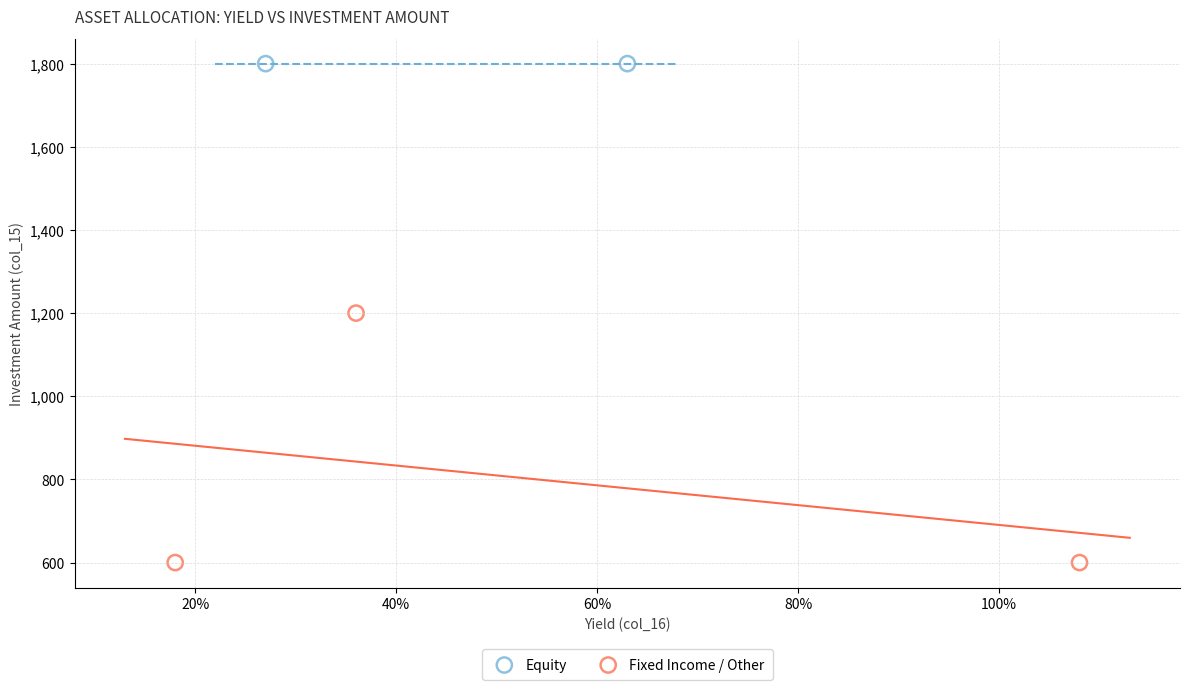

What are all the series names shown in the legend?

Equity, Fixed Income / Other